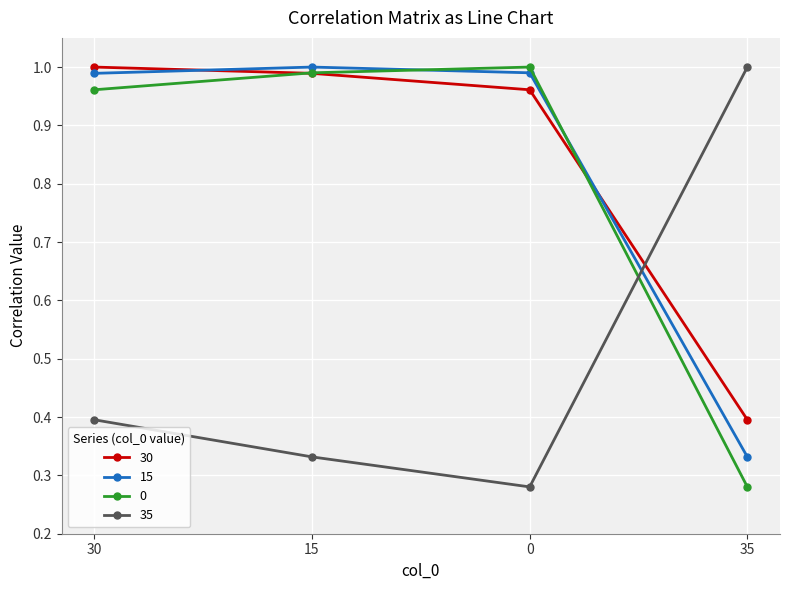

True or false: 15 and 35 intersect in this chart.

True